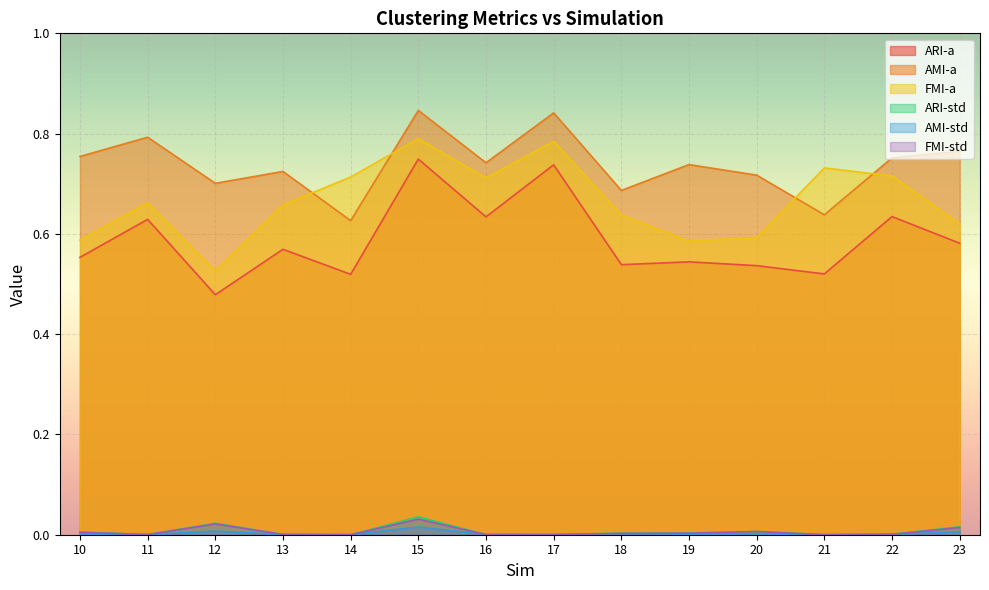

At which label does FMI-std reach its peak?

15